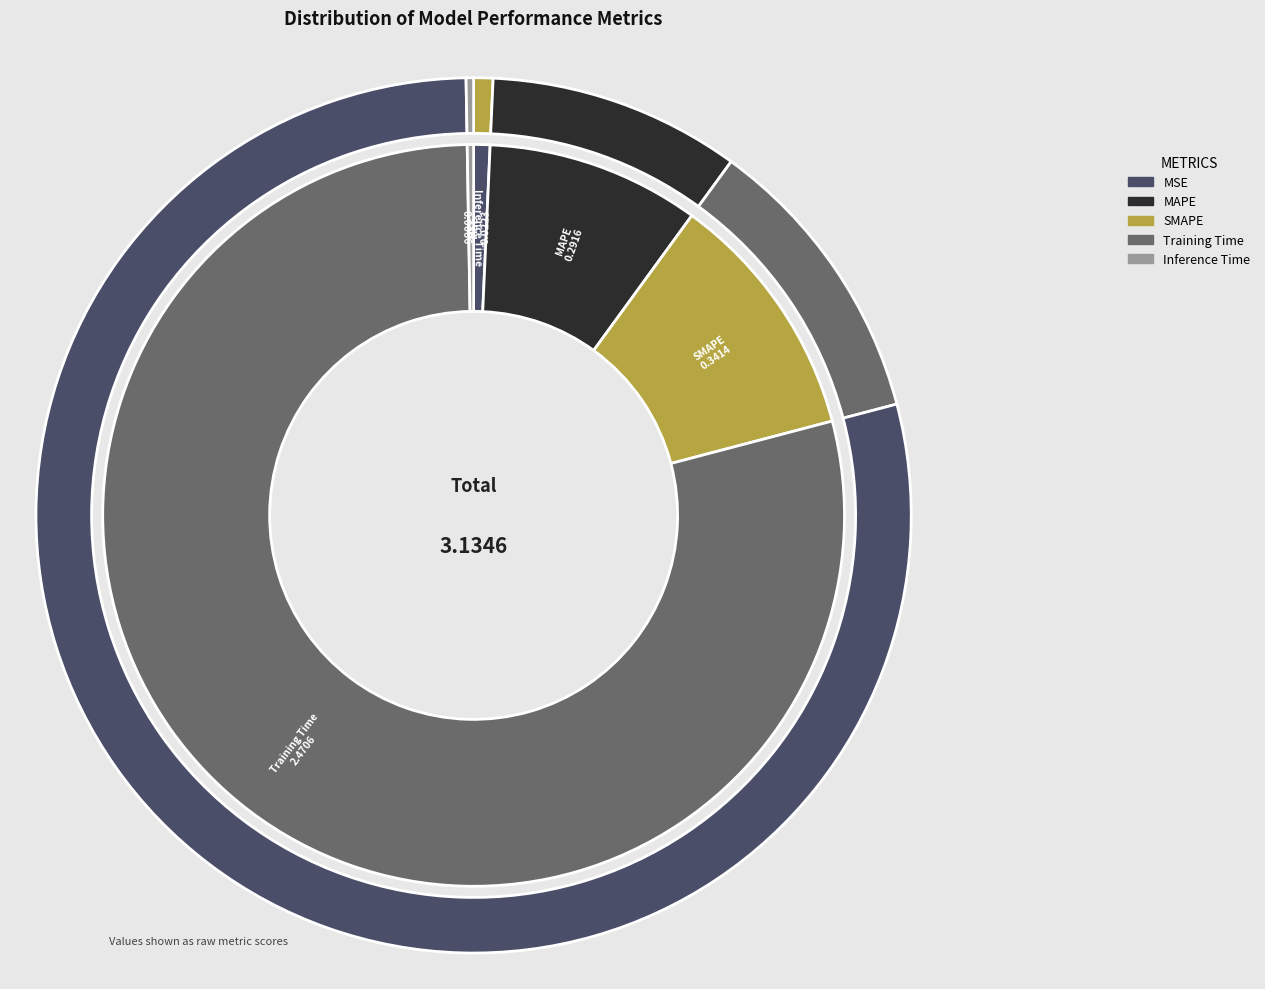

Which slice is the largest?

Training Time